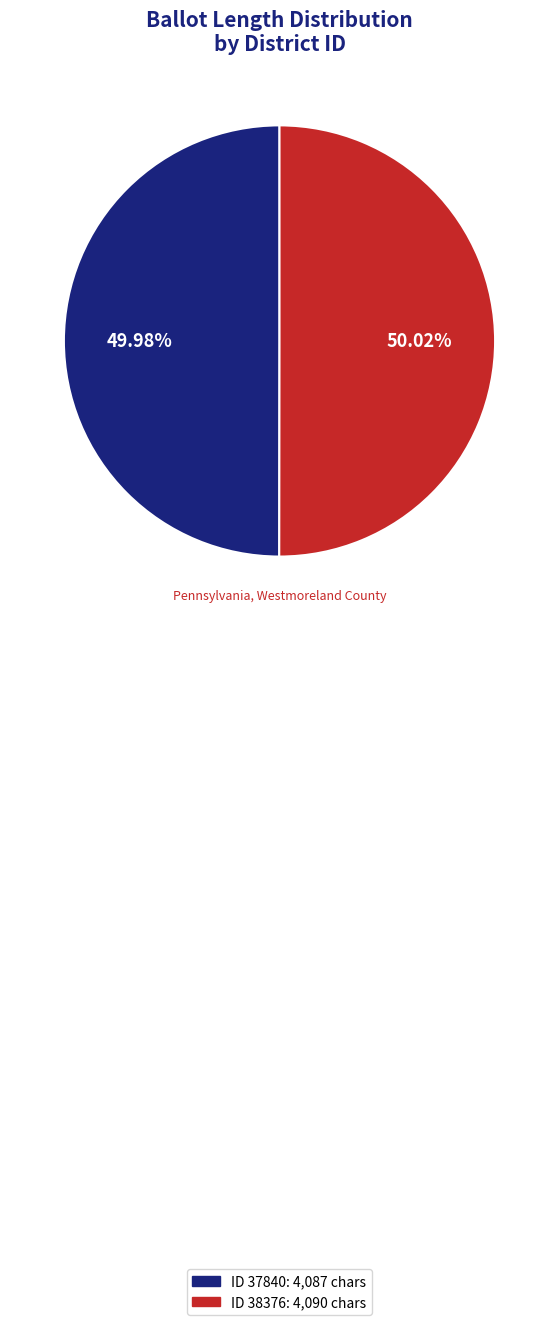

Is there a majority slice in this chart?

Yes